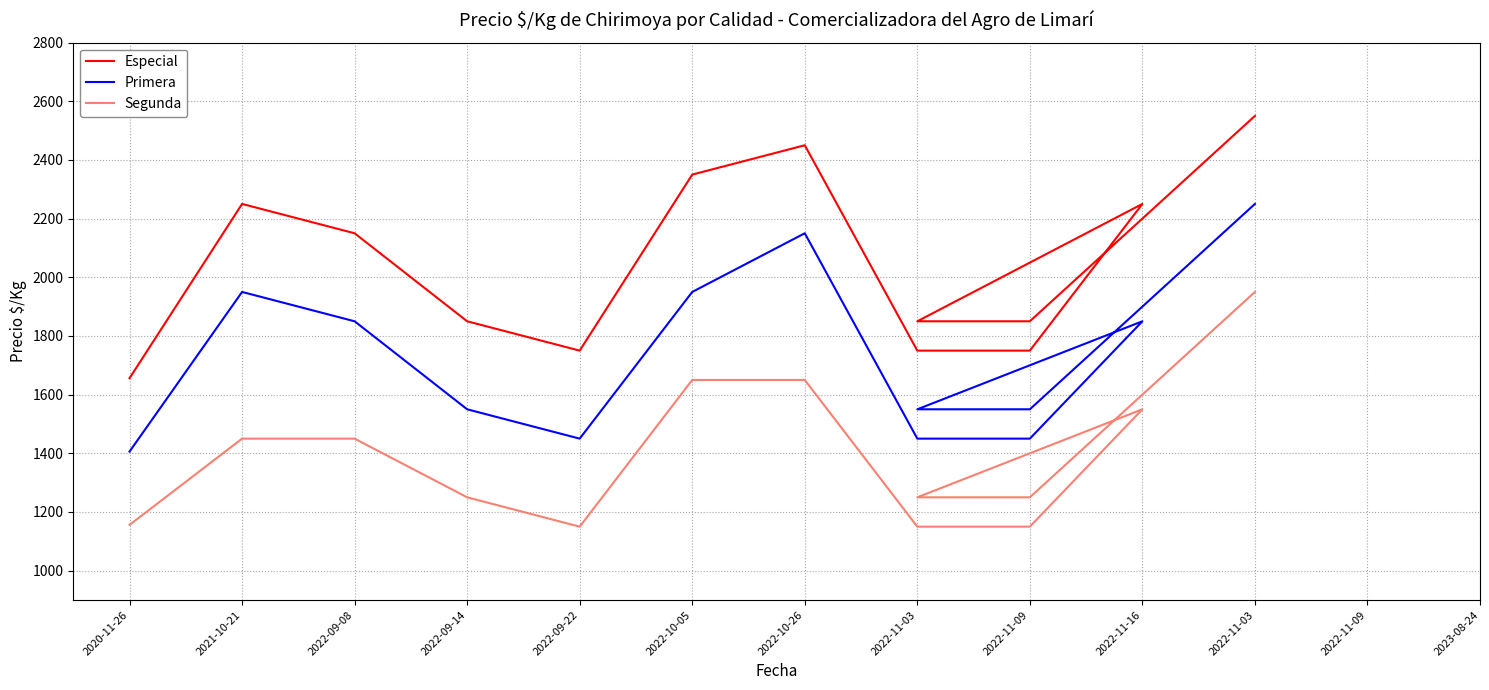

How many interior local peaks does the Especial series have?

3